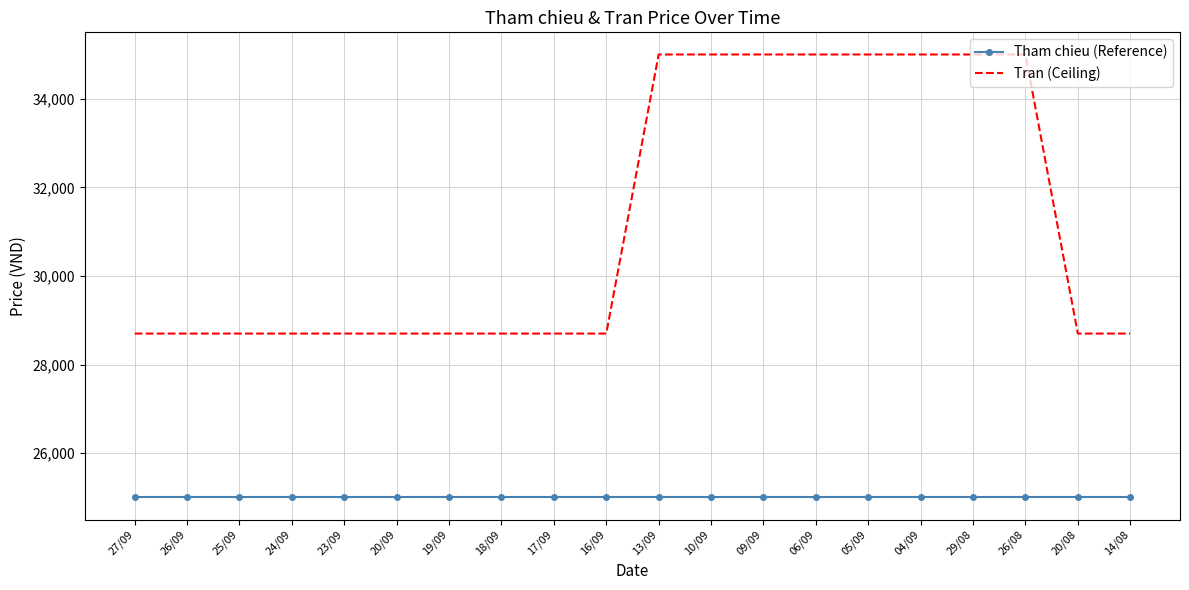

True or false: Tran (Ceiling) and Tham chieu (Reference) intersect in this chart.

False